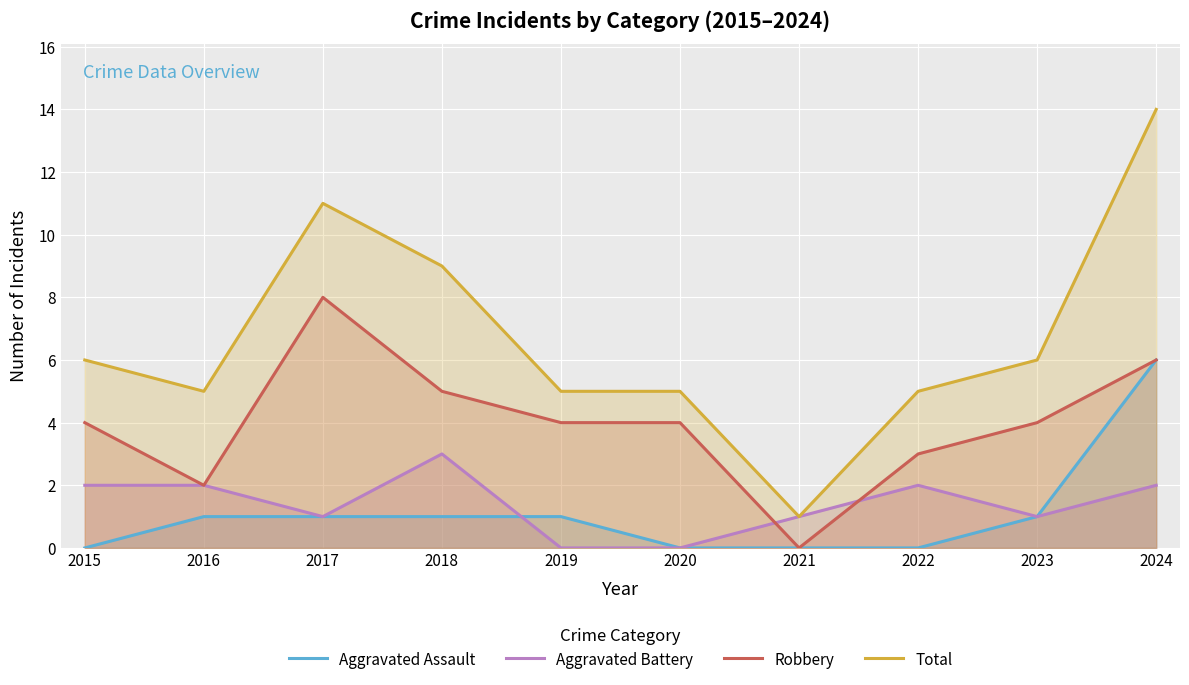

List the labels in order of Aggravated Battery value, largest first.

2018, 2015, 2016, 2022, 2024, 2017, 2021, 2023, 2019, 2020